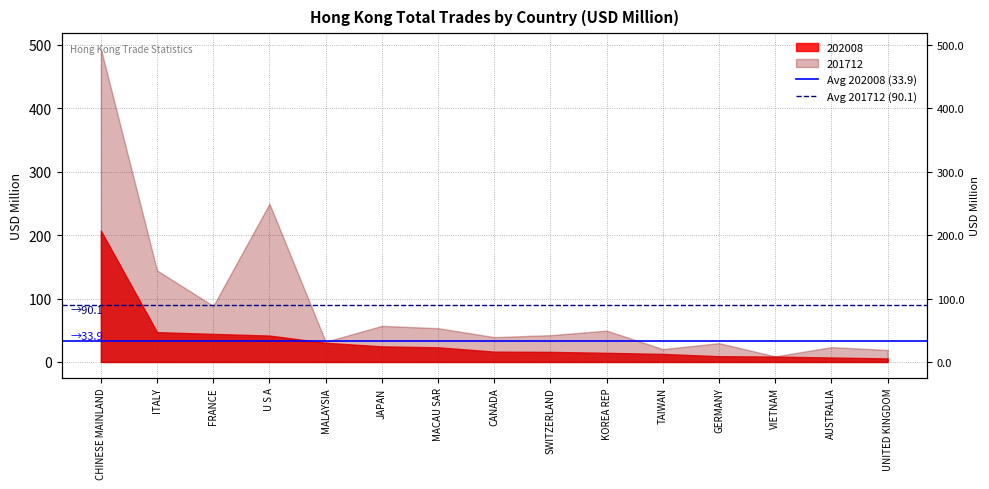

How many lines are shown in the chart?

2